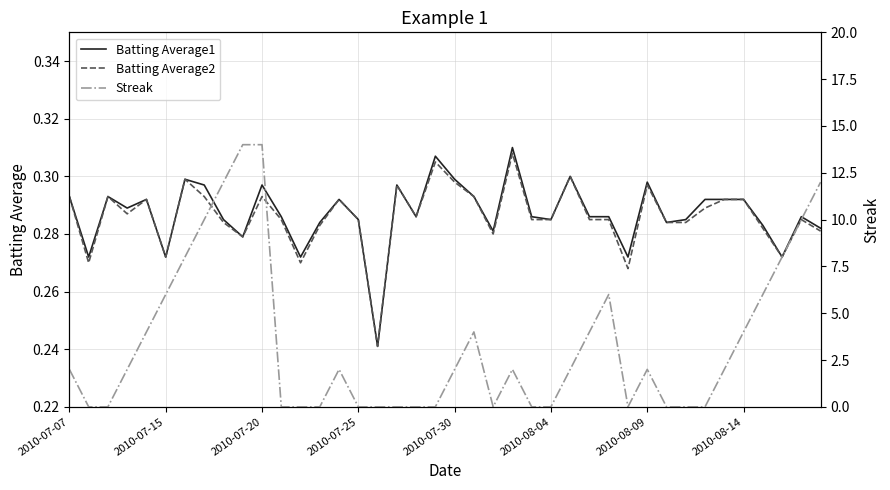

Reading left to right, what are all the values shown in this chart?

Batting Average1: 0.3	0.3	0.3	0.3	0.3	0.3	0.3	0.3	0.3	0.3	0.3	0.3	0.3	0.3	0.3	0.3	0.2	0.3	0.3	0.3	0.3	0.3	0.3	0.3	0.3	0.3	0.3	0.3	0.3	0.3	0.3	0.3	0.3	0.3	0.3	0.3	0.3	0.3	0.3	0.3
Batting Average2: 0.3	0.3	0.3	0.3	0.3	0.3	0.3	0.3	0.3	0.3	0.3	0.3	0.3	0.3	0.3	0.3	0.2	0.3	0.3	0.3	0.3	0.3	0.3	0.3	0.3	0.3	0.3	0.3	0.3	0.3	0.3	0.3	0.3	0.3	0.3	0.3	0.3	0.3	0.3	0.3
Streak: 2.0	0.0	0.0	2.0	4.0	6.0	8.0	10.0	12.0	14.0	14.0	0.0	0.0	0.0	2.0	0.0	0.0	0.0	0.0	0.0	2.0	4.0	0.0	2.0	0.0	0.0	2.0	4.0	6.0	0.0	2.0	0.0	0.0	0.0	2.0	4.0	6.0	8.0	10.0	12.0